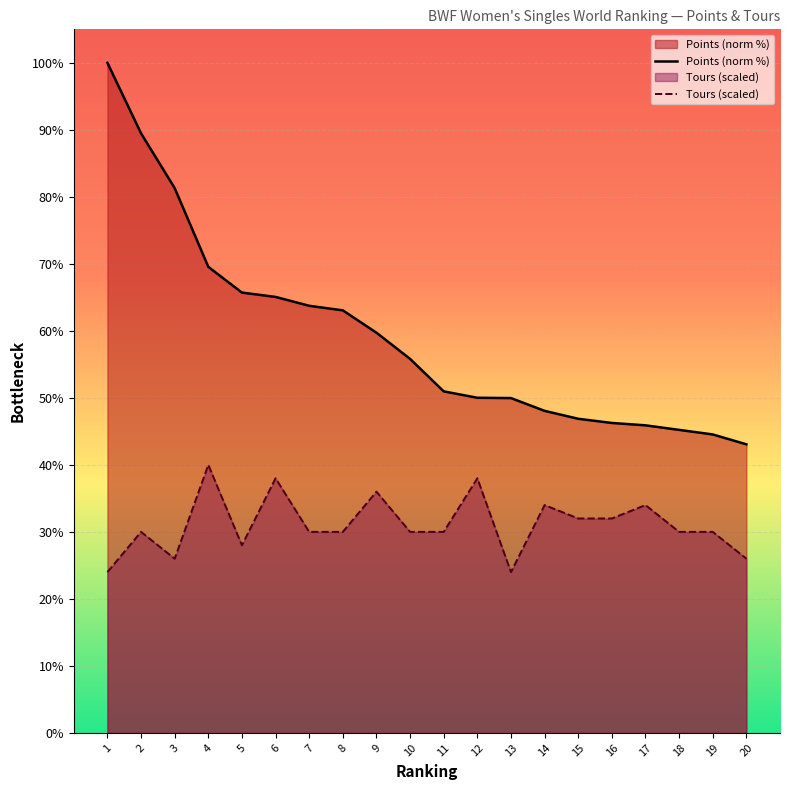

At which category does Tours (scaled) reach its first local peak?

2